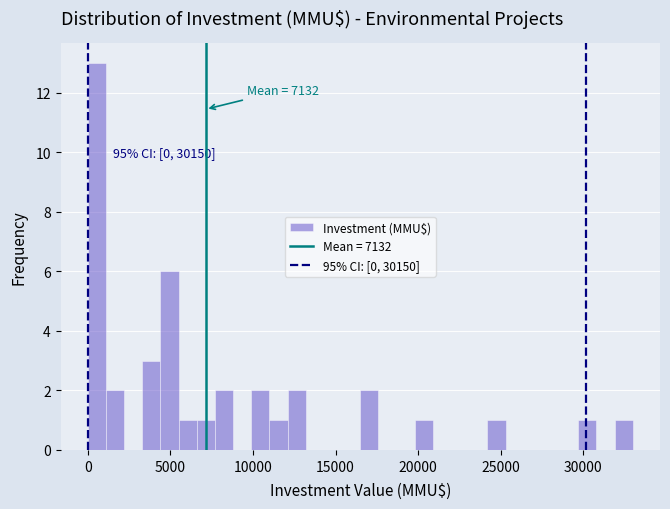

Read against the x-axis, roughly where is the centre of the tallest bar?

500